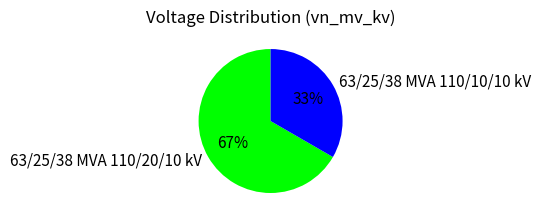

Which slice is the smallest?

63/25/38 MVA 110/10/10 kV